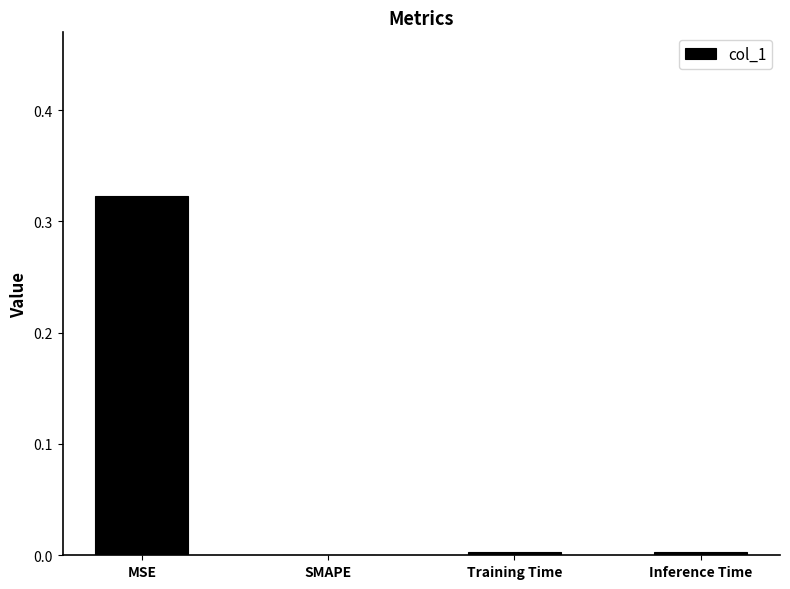

Are the bars horizontal?

No